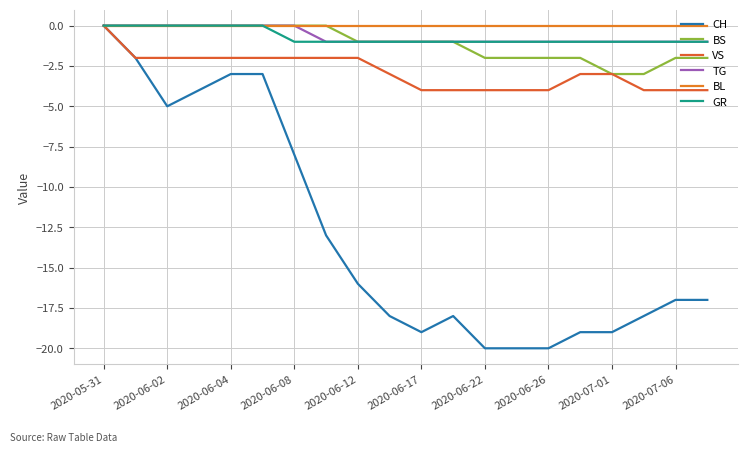

True or false: BL and VS intersect in this chart.

False